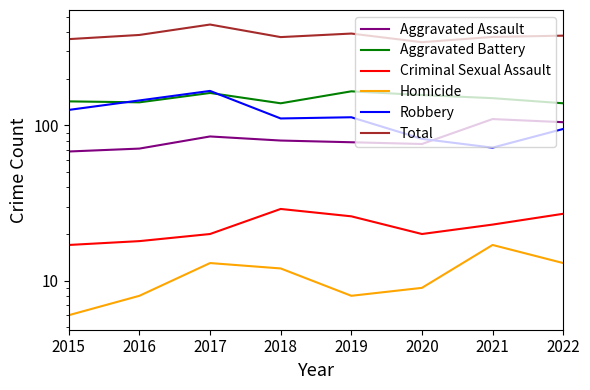

Is it true that Homicide equals 6 at 2015?

True